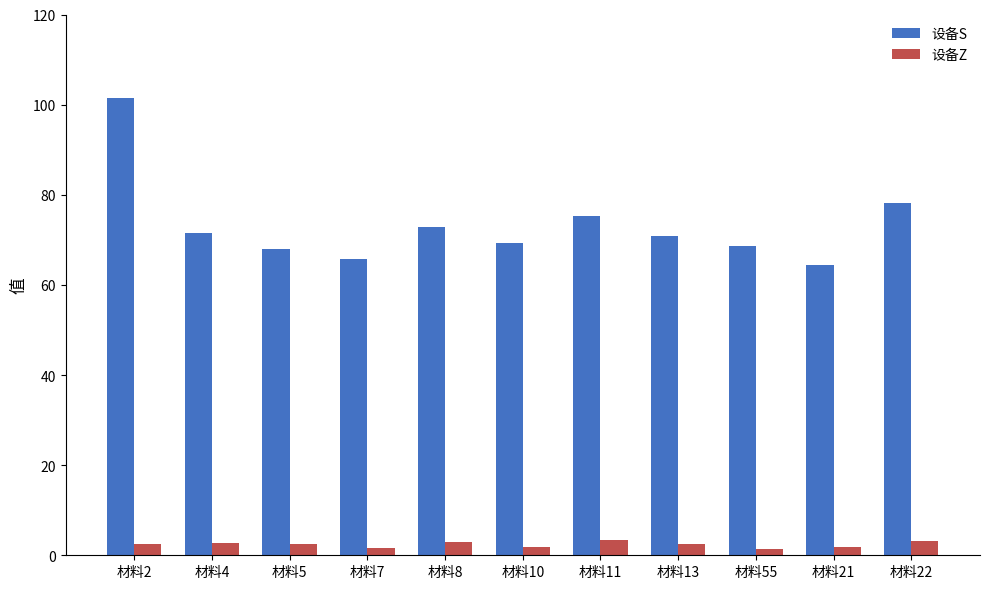

What is the sum of all 设备Z values?

26.4